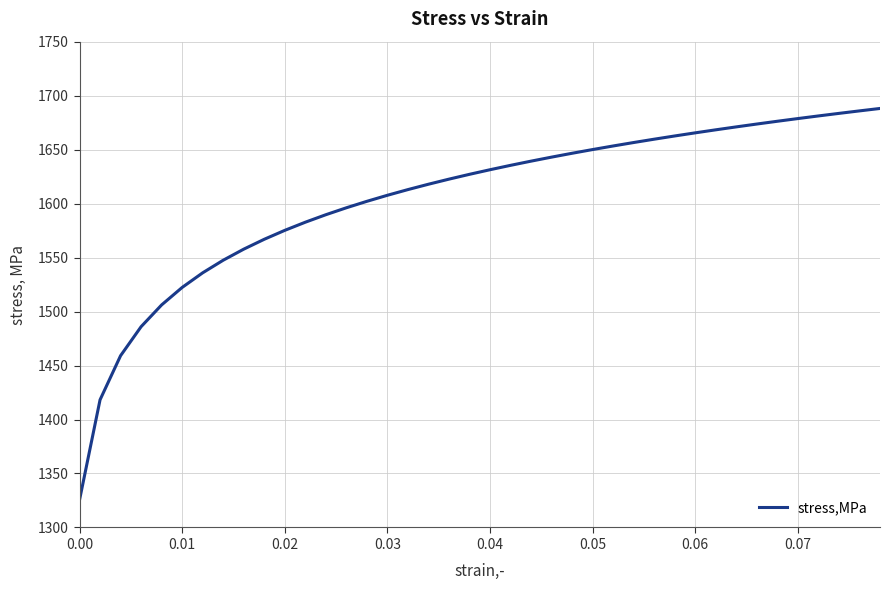

Does the chart have visible grid lines?

Yes